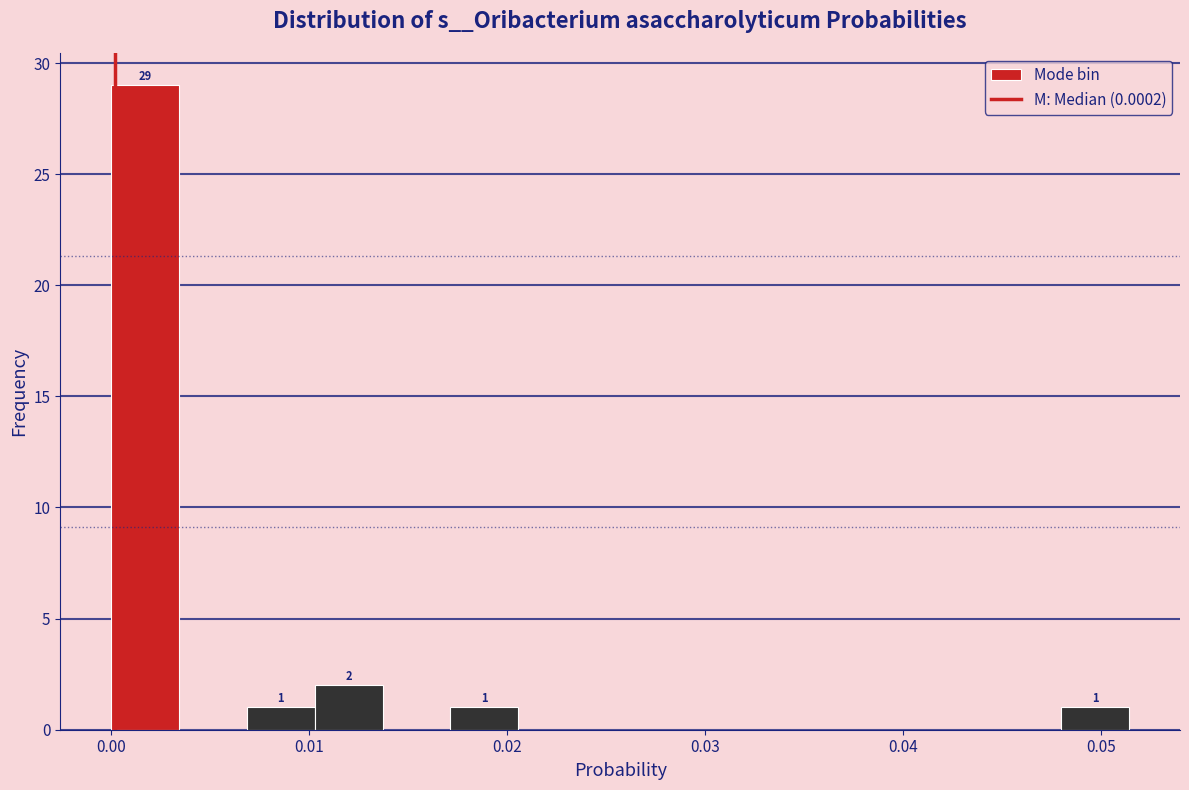

Around what value on the x-axis is the tallest bar? Give the approximate position of its centre, as read against the axis.

0.002